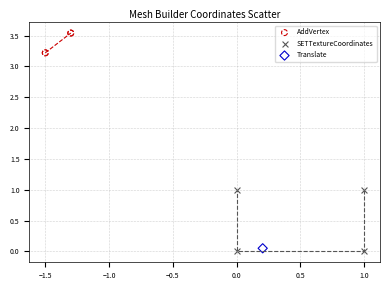

Which series reaches the minimum Y coordinate?

SETTextureCoordinates